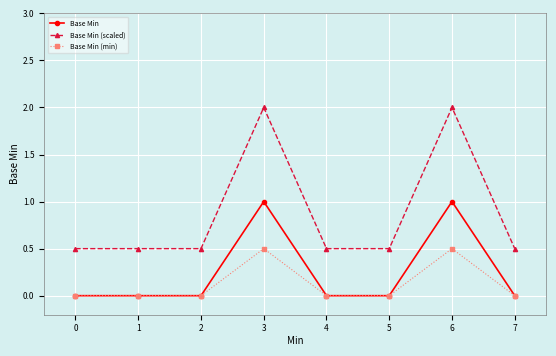

Which series has the largest total across all categories?

Base Min (scaled)